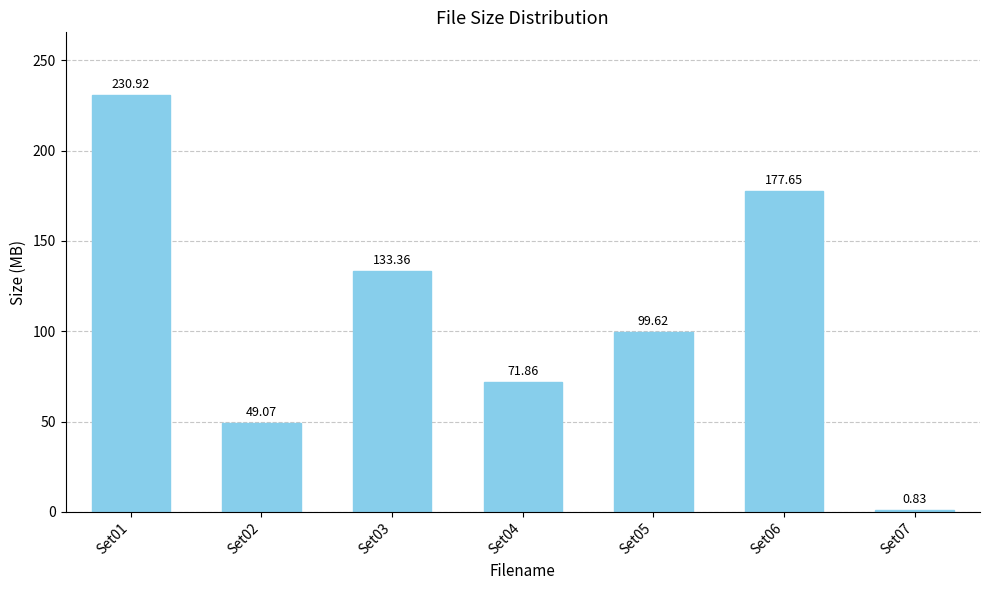

What is the sum of the values at Set07 and Set06?

178.5